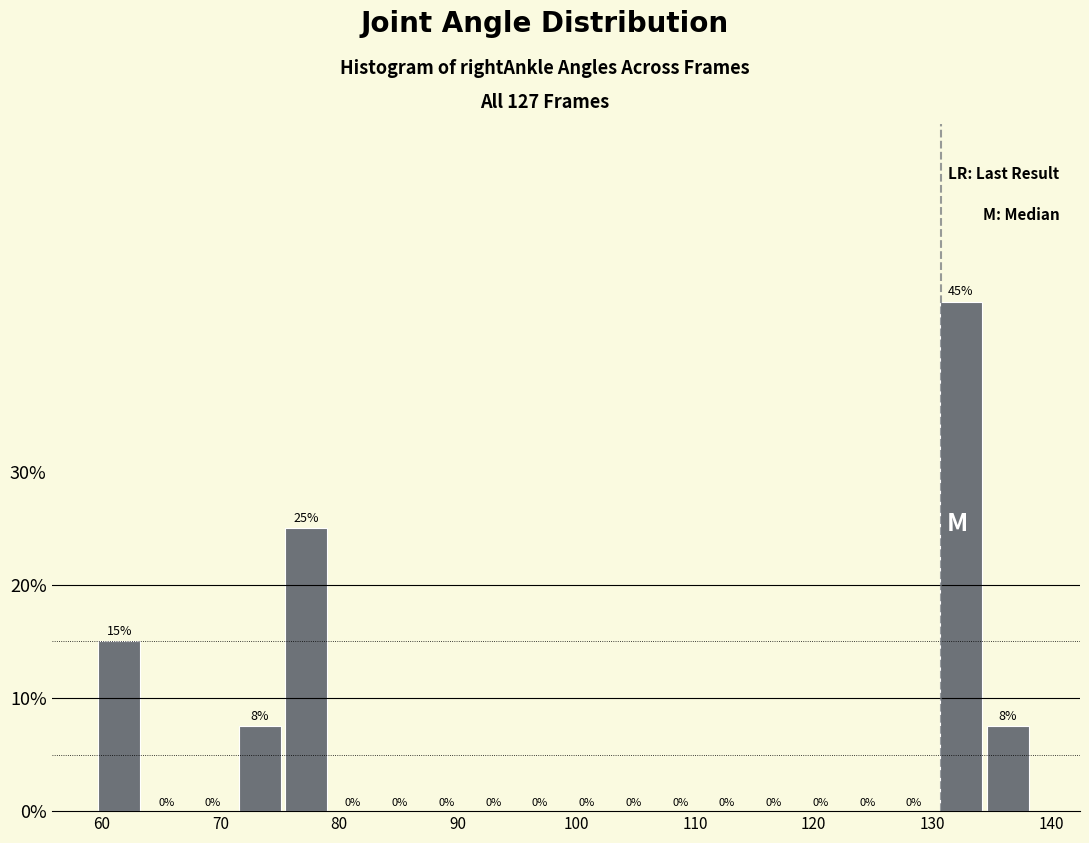

Around what value on the x-axis is the tallest bar? Give the approximate position of its centre, as read against the axis.

132